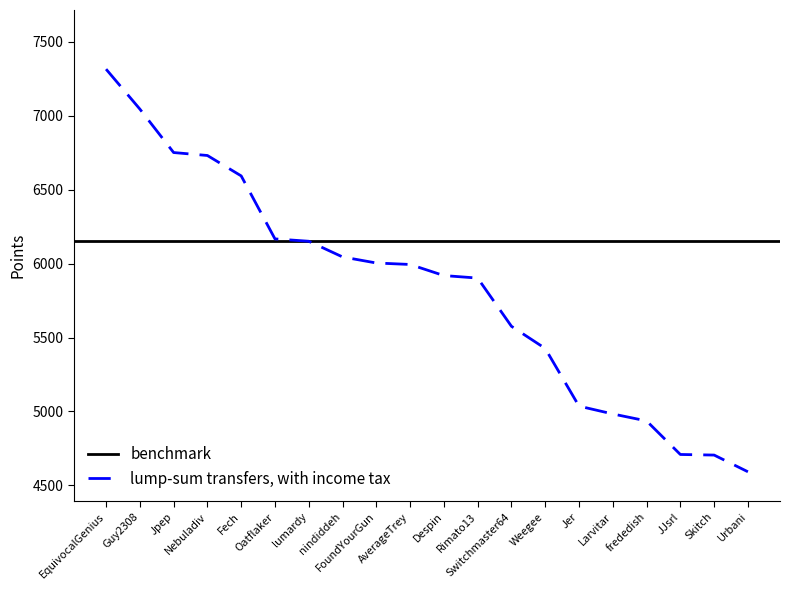

What is the change in value from Jpep to Rimato13?

-849